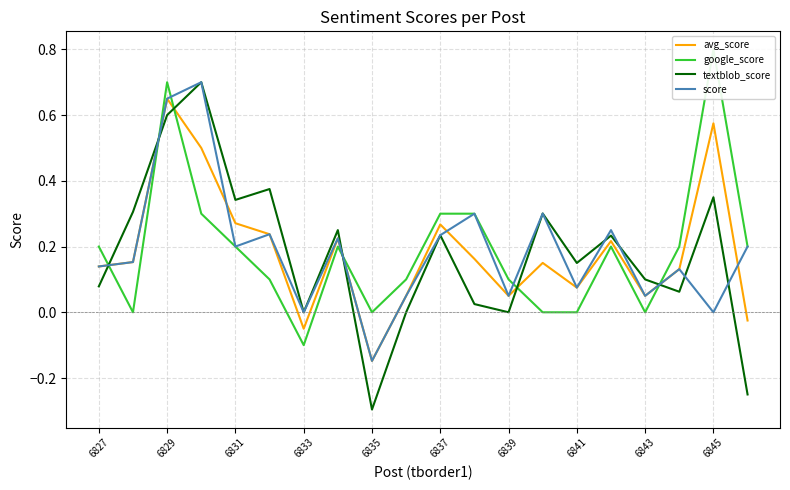

What is the value of the google_score point at the 19th from the left?

0.8